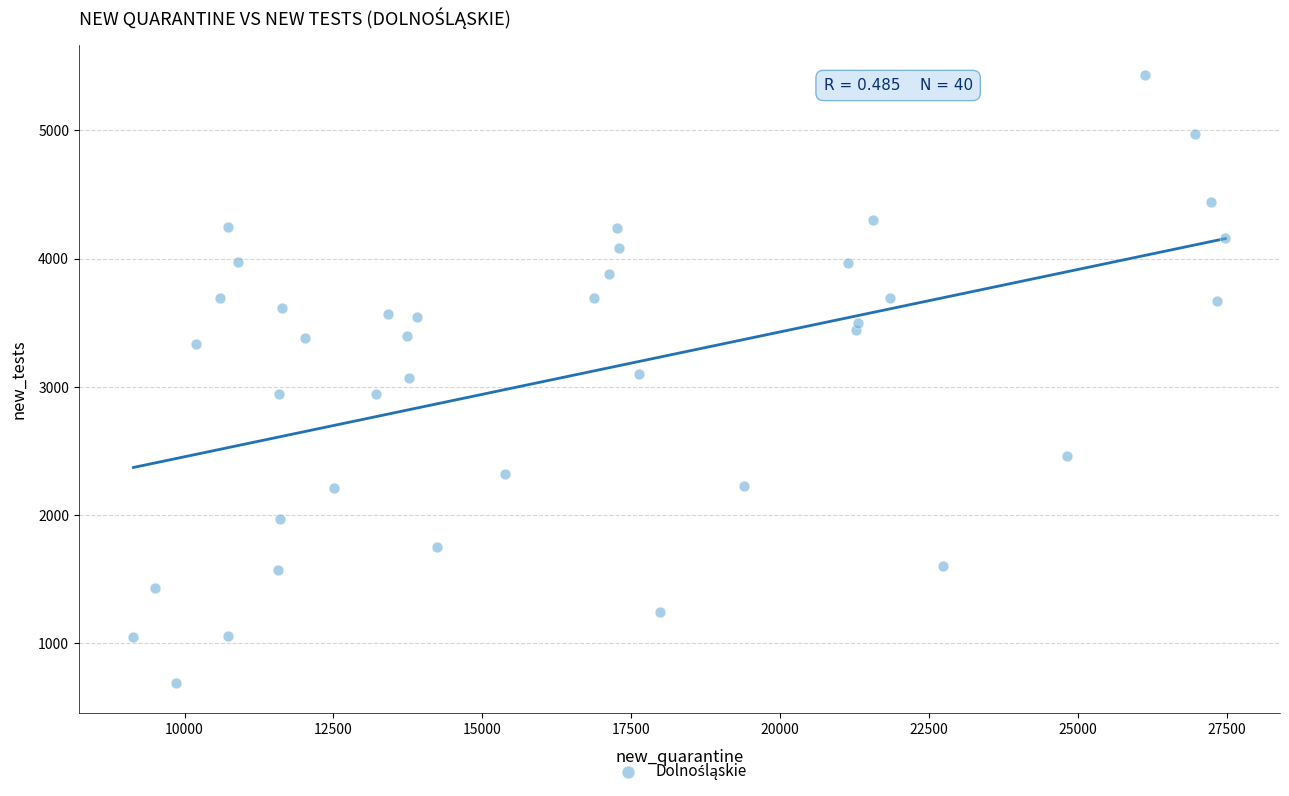

What is the range of Y values (max minus min)?

4740